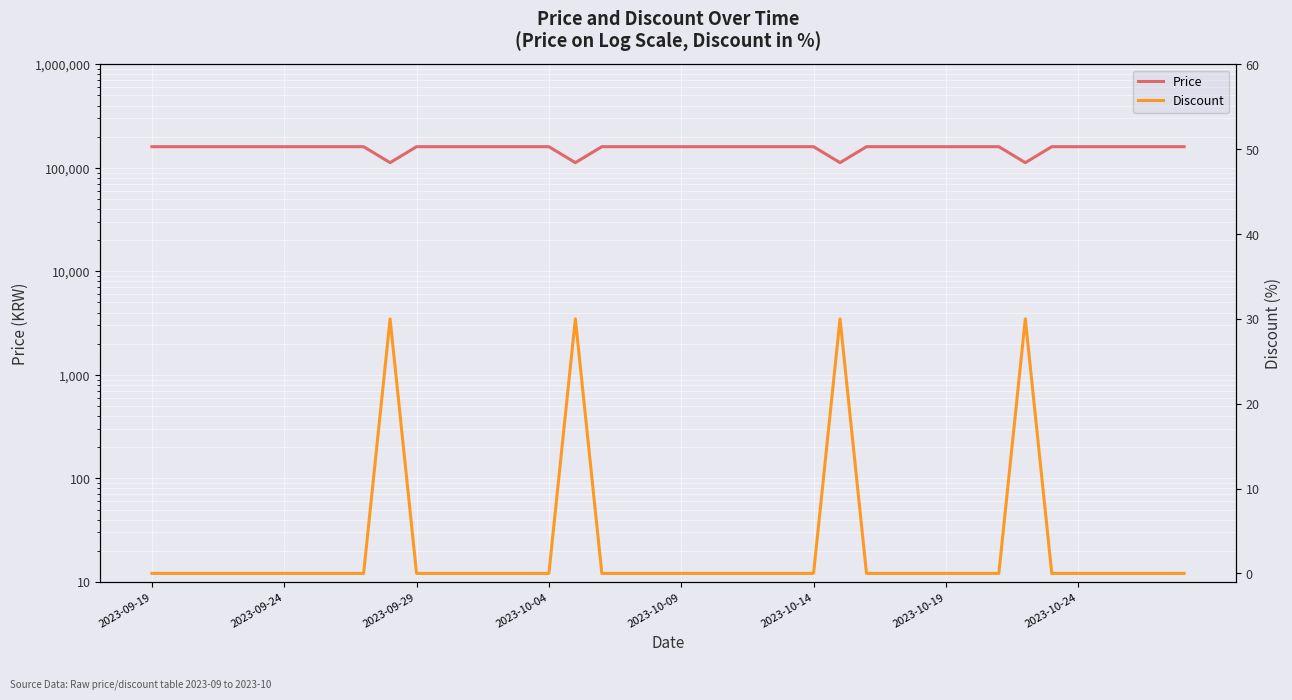

Reading right to left, transcribe all the data shown in this chart.

Price: 160000	160000	160000	160000	160000	160000	112200	160000	160000	160000	160000	160000	160000	112200	160000	160000	160000	160000	160000	160000	160000	160000	160000	112200	160000	160000	160000	160000	160000	160000	112200	160000	160000	160000	160000	160000	160000	160000	160000	160000
Discount: 0	0	0	0	0	0	30	0	0	0	0	0	0	30	0	0	0	0	0	0	0	0	0	30	0	0	0	0	0	0	30	0	0	0	0	0	0	0	0	0